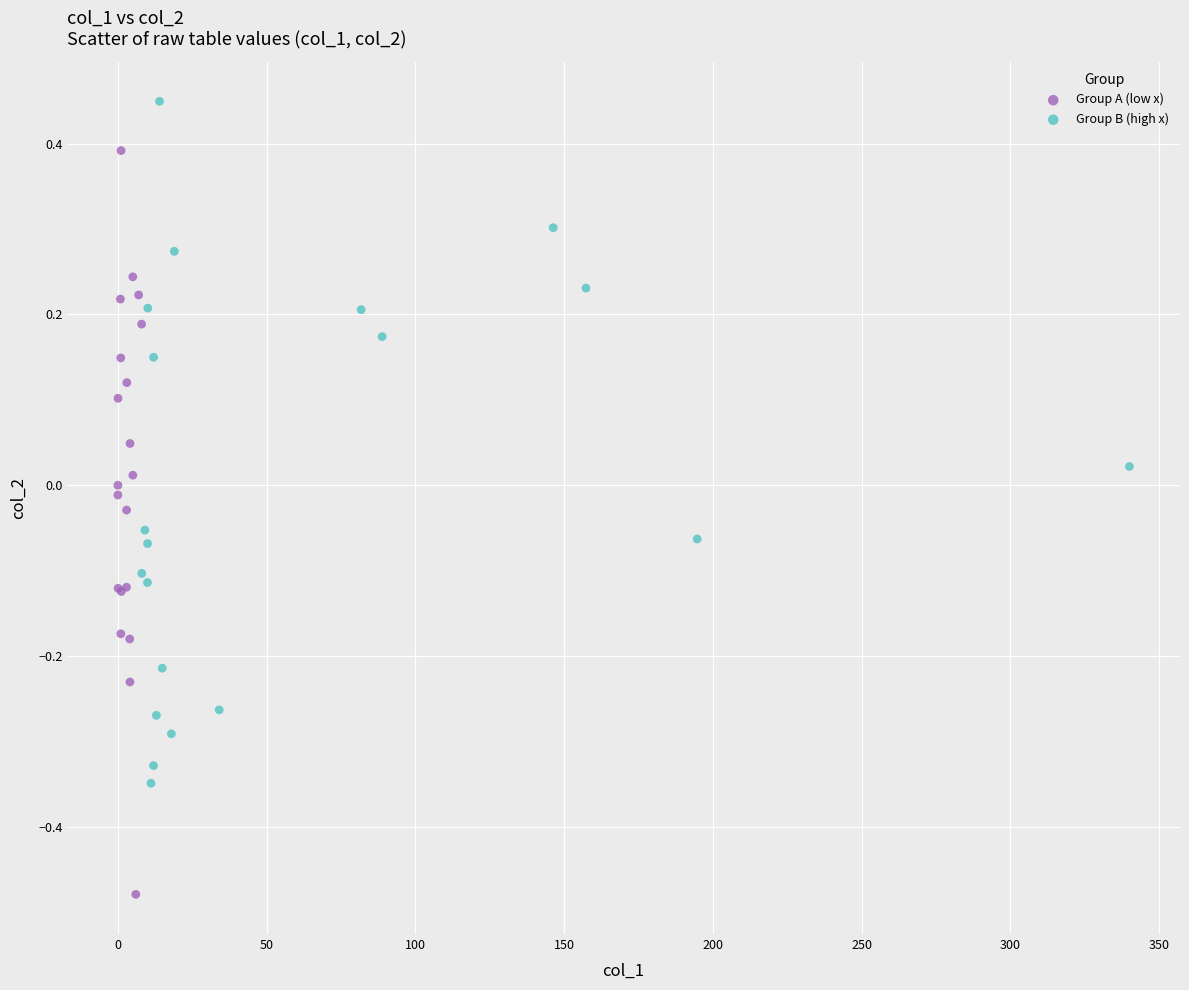

Which series contains the highest Y value?

Group B (high x)